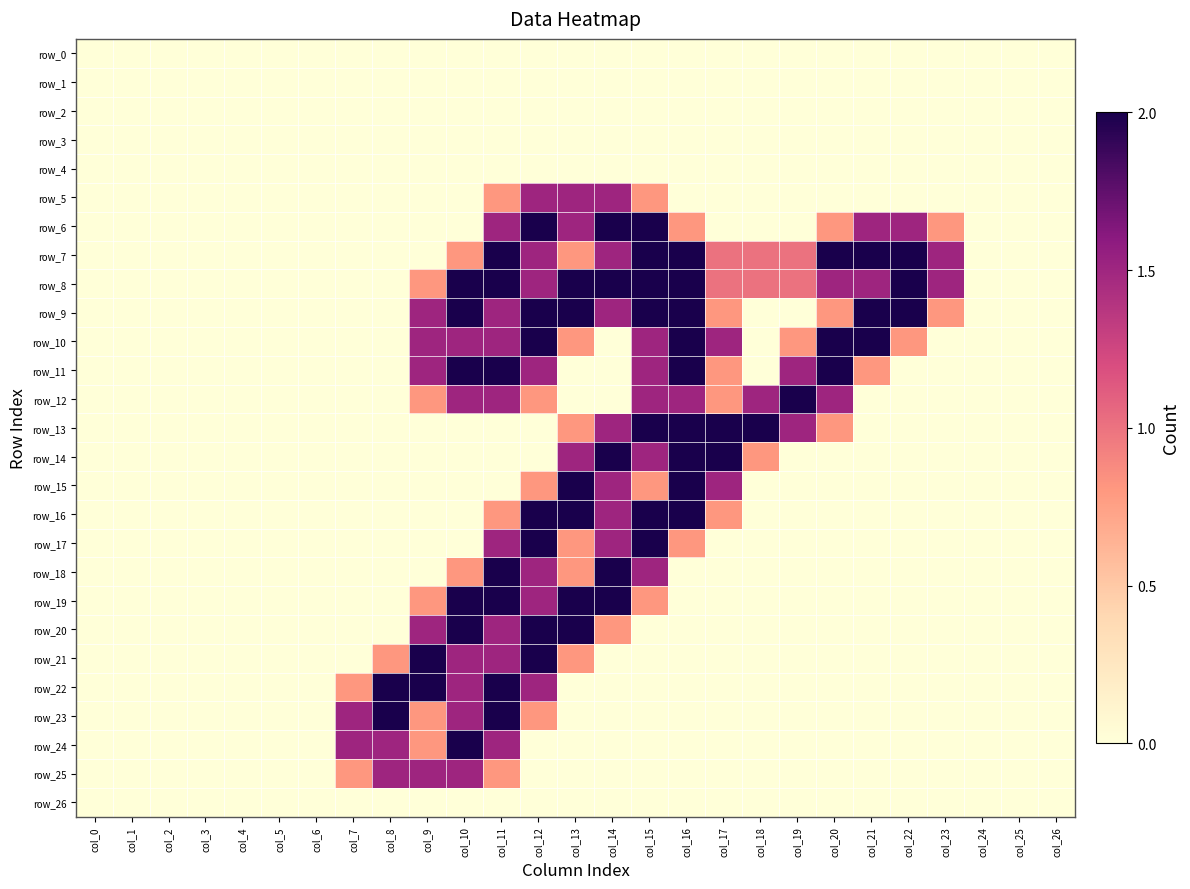

Reading left to right, what are all the values shown in this chart?

row_0: col_0=0.0	col_1=0.0	col_2=0.0	col_3=0.0	col_4=0.0	col_5=0.0	col_6=0.0	col_7=0.0	col_8=0.0	col_9=0.0	col_10=0.0	col_11=0.0	col_12=0.0	col_13=0.0	col_14=0.0	col_15=0.0	col_16=0.0	col_17=0.0	col_18=0.0	col_19=0.0	col_20=0.0	col_21=0.0	col_22=0.0	col_23=0.0	col_24=0.0	col_25=0.0	col_26=0.0
row_1: col_0=0.0	col_1=0.0	col_2=0.0	col_3=0.0	col_4=0.0	col_5=0.0	col_6=0.0	col_7=0.0	col_8=0.0	col_9=0.0	col_10=0.0	col_11=0.0	col_12=0.0	col_13=0.0	col_14=0.0	col_15=0.0	col_16=0.0	col_17=0.0	col_18=0.0	col_19=0.0	col_20=0.0	col_21=0.0	col_22=0.0	col_23=0.0	col_24=0.0	col_25=0.0	col_26=0.0
row_2: col_0=0.0	col_1=0.0	col_2=0.0	col_3=0.0	col_4=0.0	col_5=0.0	col_6=0.0	col_7=0.0	col_8=0.0	col_9=0.0	col_10=0.0	col_11=0.0	col_12=0.0	col_13=0.0	col_14=0.0	col_15=0.0	col_16=0.0	col_17=0.0	col_18=0.0	col_19=0.0	col_20=0.0	col_21=0.0	col_22=0.0	col_23=0.0	col_24=0.0	col_25=0.0	col_26=0.0
row_3: col_0=0.0	col_1=0.0	col_2=0.0	col_3=0.0	col_4=0.0	col_5=0.0	col_6=0.0	col_7=0.0	col_8=0.0	col_9=0.0	col_10=0.0	col_11=0.0	col_12=0.0	col_13=0.0	col_14=0.0	col_15=0.0	col_16=0.0	col_17=0.0	col_18=0.0	col_19=0.0	col_20=0.0	col_21=0.0	col_22=0.0	col_23=0.0	col_24=0.0	col_25=0.0	col_26=0.0
row_4: col_0=0.0	col_1=0.0	col_2=0.0	col_3=0.0	col_4=0.0	col_5=0.0	col_6=0.0	col_7=0.0	col_8=0.0	col_9=0.0	col_10=0.0	col_11=0.0	col_12=0.0	col_13=0.0	col_14=0.0	col_15=0.0	col_16=0.0	col_17=0.0	col_18=0.0	col_19=0.0	col_20=0.0	col_21=0.0	col_22=0.0	col_23=0.0	col_24=0.0	col_25=0.0	col_26=0.0
row_5: col_0=0.0	col_1=0.0	col_2=0.0	col_3=0.0	col_4=0.0	col_5=0.0	col_6=0.0	col_7=0.0	col_8=0.0	col_9=0.0	col_10=0.0	col_11=0.8	col_12=1.5	col_13=1.5	col_14=1.5	col_15=0.8	col_16=0.0	col_17=0.0	col_18=0.0	col_19=0.0	col_20=0.0	col_21=0.0	col_22=0.0	col_23=0.0	col_24=0.0	col_25=0.0	col_26=0.0
row_6: col_0=0.0	col_1=0.0	col_2=0.0	col_3=0.0	col_4=0.0	col_5=0.0	col_6=0.0	col_7=0.0	col_8=0.0	col_9=0.0	col_10=0.0	col_11=1.5	col_12=2.0	col_13=1.5	col_14=2.0	col_15=2.0	col_16=0.8	col_17=0.0	col_18=0.0	col_19=0.0	col_20=0.8	col_21=1.5	col_22=1.5	col_23=0.8	col_24=0.0	col_25=0.0	col_26=0.0
row_7: col_0=0.0	col_1=0.0	col_2=0.0	col_3=0.0	col_4=0.0	col_5=0.0	col_6=0.0	col_7=0.0	col_8=0.0	col_9=0.0	col_10=0.8	col_11=2.0	col_12=1.5	col_13=0.8	col_14=1.5	col_15=2.0	col_16=2.0	col_17=1.0	col_18=1.0	col_19=1.0	col_20=2.0	col_21=2.0	col_22=2.0	col_23=1.5	col_24=0.0	col_25=0.0	col_26=0.0
row_8: col_0=0.0	col_1=0.0	col_2=0.0	col_3=0.0	col_4=0.0	col_5=0.0	col_6=0.0	col_7=0.0	col_8=0.0	col_9=0.8	col_10=2.0	col_11=2.0	col_12=1.5	col_13=2.0	col_14=2.0	col_15=2.0	col_16=2.0	col_17=1.0	col_18=1.0	col_19=1.0	col_20=1.5	col_21=1.5	col_22=2.0	col_23=1.5	col_24=0.0	col_25=0.0	col_26=0.0
row_9: col_0=0.0	col_1=0.0	col_2=0.0	col_3=0.0	col_4=0.0	col_5=0.0	col_6=0.0	col_7=0.0	col_8=0.0	col_9=1.5	col_10=2.0	col_11=1.5	col_12=2.0	col_13=2.0	col_14=1.5	col_15=2.0	col_16=2.0	col_17=0.8	col_18=0.0	col_19=0.0	col_20=0.8	col_21=2.0	col_22=2.0	col_23=0.8	col_24=0.0	col_25=0.0	col_26=0.0
row_10: col_0=0.0	col_1=0.0	col_2=0.0	col_3=0.0	col_4=0.0	col_5=0.0	col_6=0.0	col_7=0.0	col_8=0.0	col_9=1.5	col_10=1.5	col_11=1.5	col_12=2.0	col_13=0.8	col_14=0.0	col_15=1.5	col_16=2.0	col_17=1.5	col_18=0.0	col_19=0.8	col_20=2.0	col_21=2.0	col_22=0.8	col_23=0.0	col_24=0.0	col_25=0.0	col_26=0.0
row_11: col_0=0.0	col_1=0.0	col_2=0.0	col_3=0.0	col_4=0.0	col_5=0.0	col_6=0.0	col_7=0.0	col_8=0.0	col_9=1.5	col_10=2.0	col_11=2.0	col_12=1.5	col_13=0.0	col_14=0.0	col_15=1.5	col_16=2.0	col_17=0.8	col_18=0.0	col_19=1.5	col_20=2.0	col_21=0.8	col_22=0.0	col_23=0.0	col_24=0.0	col_25=0.0	col_26=0.0
row_12: col_0=0.0	col_1=0.0	col_2=0.0	col_3=0.0	col_4=0.0	col_5=0.0	col_6=0.0	col_7=0.0	col_8=0.0	col_9=0.8	col_10=1.5	col_11=1.5	col_12=0.8	col_13=0.0	col_14=0.0	col_15=1.5	col_16=1.5	col_17=0.8	col_18=1.5	col_19=2.0	col_20=1.5	col_21=0.0	col_22=0.0	col_23=0.0	col_24=0.0	col_25=0.0	col_26=0.0
row_13: col_0=0.0	col_1=0.0	col_2=0.0	col_3=0.0	col_4=0.0	col_5=0.0	col_6=0.0	col_7=0.0	col_8=0.0	col_9=0.0	col_10=0.0	col_11=0.0	col_12=0.0	col_13=0.8	col_14=1.5	col_15=2.0	col_16=2.0	col_17=2.0	col_18=2.0	col_19=1.5	col_20=0.8	col_21=0.0	col_22=0.0	col_23=0.0	col_24=0.0	col_25=0.0	col_26=0.0
row_14: col_0=0.0	col_1=0.0	col_2=0.0	col_3=0.0	col_4=0.0	col_5=0.0	col_6=0.0	col_7=0.0	col_8=0.0	col_9=0.0	col_10=0.0	col_11=0.0	col_12=0.0	col_13=1.5	col_14=2.0	col_15=1.5	col_16=2.0	col_17=2.0	col_18=0.8	col_19=0.0	col_20=0.0	col_21=0.0	col_22=0.0	col_23=0.0	col_24=0.0	col_25=0.0	col_26=0.0
row_15: col_0=0.0	col_1=0.0	col_2=0.0	col_3=0.0	col_4=0.0	col_5=0.0	col_6=0.0	col_7=0.0	col_8=0.0	col_9=0.0	col_10=0.0	col_11=0.0	col_12=0.8	col_13=2.0	col_14=1.5	col_15=0.8	col_16=2.0	col_17=1.5	col_18=0.0	col_19=0.0	col_20=0.0	col_21=0.0	col_22=0.0	col_23=0.0	col_24=0.0	col_25=0.0	col_26=0.0
row_16: col_0=0.0	col_1=0.0	col_2=0.0	col_3=0.0	col_4=0.0	col_5=0.0	col_6=0.0	col_7=0.0	col_8=0.0	col_9=0.0	col_10=0.0	col_11=0.8	col_12=2.0	col_13=2.0	col_14=1.5	col_15=2.0	col_16=2.0	col_17=0.8	col_18=0.0	col_19=0.0	col_20=0.0	col_21=0.0	col_22=0.0	col_23=0.0	col_24=0.0	col_25=0.0	col_26=0.0
row_17: col_0=0.0	col_1=0.0	col_2=0.0	col_3=0.0	col_4=0.0	col_5=0.0	col_6=0.0	col_7=0.0	col_8=0.0	col_9=0.0	col_10=0.0	col_11=1.5	col_12=2.0	col_13=0.8	col_14=1.5	col_15=2.0	col_16=0.8	col_17=0.0	col_18=0.0	col_19=0.0	col_20=0.0	col_21=0.0	col_22=0.0	col_23=0.0	col_24=0.0	col_25=0.0	col_26=0.0
row_18: col_0=0.0	col_1=0.0	col_2=0.0	col_3=0.0	col_4=0.0	col_5=0.0	col_6=0.0	col_7=0.0	col_8=0.0	col_9=0.0	col_10=0.8	col_11=2.0	col_12=1.5	col_13=0.8	col_14=2.0	col_15=1.5	col_16=0.0	col_17=0.0	col_18=0.0	col_19=0.0	col_20=0.0	col_21=0.0	col_22=0.0	col_23=0.0	col_24=0.0	col_25=0.0	col_26=0.0
row_19: col_0=0.0	col_1=0.0	col_2=0.0	col_3=0.0	col_4=0.0	col_5=0.0	col_6=0.0	col_7=0.0	col_8=0.0	col_9=0.8	col_10=2.0	col_11=2.0	col_12=1.5	col_13=2.0	col_14=2.0	col_15=0.8	col_16=0.0	col_17=0.0	col_18=0.0	col_19=0.0	col_20=0.0	col_21=0.0	col_22=0.0	col_23=0.0	col_24=0.0	col_25=0.0	col_26=0.0
row_20: col_0=0.0	col_1=0.0	col_2=0.0	col_3=0.0	col_4=0.0	col_5=0.0	col_6=0.0	col_7=0.0	col_8=0.0	col_9=1.5	col_10=2.0	col_11=1.5	col_12=2.0	col_13=2.0	col_14=0.8	col_15=0.0	col_16=0.0	col_17=0.0	col_18=0.0	col_19=0.0	col_20=0.0	col_21=0.0	col_22=0.0	col_23=0.0	col_24=0.0	col_25=0.0	col_26=0.0
row_21: col_0=0.0	col_1=0.0	col_2=0.0	col_3=0.0	col_4=0.0	col_5=0.0	col_6=0.0	col_7=0.0	col_8=0.8	col_9=2.0	col_10=1.5	col_11=1.5	col_12=2.0	col_13=0.8	col_14=0.0	col_15=0.0	col_16=0.0	col_17=0.0	col_18=0.0	col_19=0.0	col_20=0.0	col_21=0.0	col_22=0.0	col_23=0.0	col_24=0.0	col_25=0.0	col_26=0.0
row_22: col_0=0.0	col_1=0.0	col_2=0.0	col_3=0.0	col_4=0.0	col_5=0.0	col_6=0.0	col_7=0.8	col_8=2.0	col_9=2.0	col_10=1.5	col_11=2.0	col_12=1.5	col_13=0.0	col_14=0.0	col_15=0.0	col_16=0.0	col_17=0.0	col_18=0.0	col_19=0.0	col_20=0.0	col_21=0.0	col_22=0.0	col_23=0.0	col_24=0.0	col_25=0.0	col_26=0.0
row_23: col_0=0.0	col_1=0.0	col_2=0.0	col_3=0.0	col_4=0.0	col_5=0.0	col_6=0.0	col_7=1.5	col_8=2.0	col_9=0.8	col_10=1.5	col_11=2.0	col_12=0.8	col_13=0.0	col_14=0.0	col_15=0.0	col_16=0.0	col_17=0.0	col_18=0.0	col_19=0.0	col_20=0.0	col_21=0.0	col_22=0.0	col_23=0.0	col_24=0.0	col_25=0.0	col_26=0.0
row_24: col_0=0.0	col_1=0.0	col_2=0.0	col_3=0.0	col_4=0.0	col_5=0.0	col_6=0.0	col_7=1.5	col_8=1.5	col_9=0.8	col_10=2.0	col_11=1.5	col_12=0.0	col_13=0.0	col_14=0.0	col_15=0.0	col_16=0.0	col_17=0.0	col_18=0.0	col_19=0.0	col_20=0.0	col_21=0.0	col_22=0.0	col_23=0.0	col_24=0.0	col_25=0.0	col_26=0.0
row_25: col_0=0.0	col_1=0.0	col_2=0.0	col_3=0.0	col_4=0.0	col_5=0.0	col_6=0.0	col_7=0.8	col_8=1.5	col_9=1.5	col_10=1.5	col_11=0.8	col_12=0.0	col_13=0.0	col_14=0.0	col_15=0.0	col_16=0.0	col_17=0.0	col_18=0.0	col_19=0.0	col_20=0.0	col_21=0.0	col_22=0.0	col_23=0.0	col_24=0.0	col_25=0.0	col_26=0.0
row_26: col_0=0.0	col_1=0.0	col_2=0.0	col_3=0.0	col_4=0.0	col_5=0.0	col_6=0.0	col_7=0.0	col_8=0.0	col_9=0.0	col_10=0.0	col_11=0.0	col_12=0.0	col_13=0.0	col_14=0.0	col_15=0.0	col_16=0.0	col_17=0.0	col_18=0.0	col_19=0.0	col_20=0.0	col_21=0.0	col_22=0.0	col_23=0.0	col_24=0.0	col_25=0.0	col_26=0.0